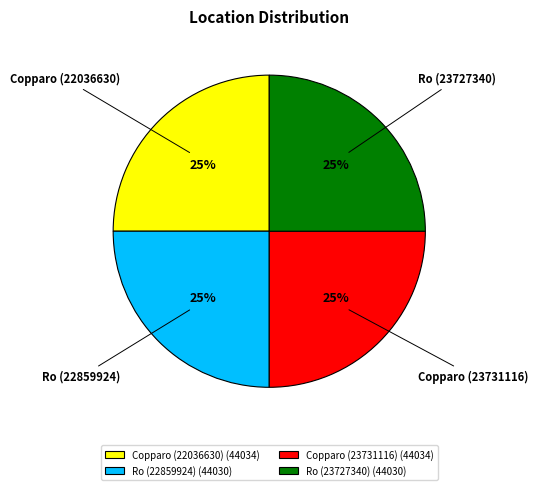

Does any single category account for the majority?

No